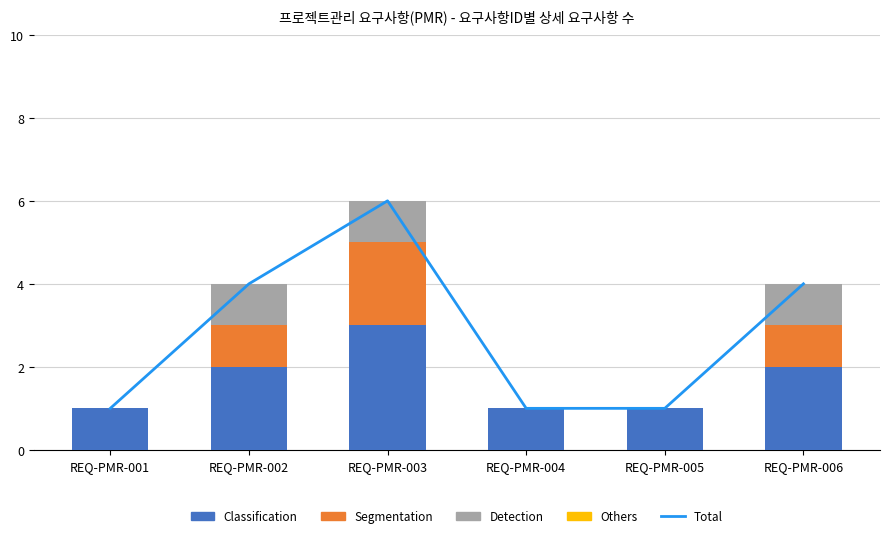

What are all the series names shown in the legend?

Total, Classification, Segmentation, Detection, Others